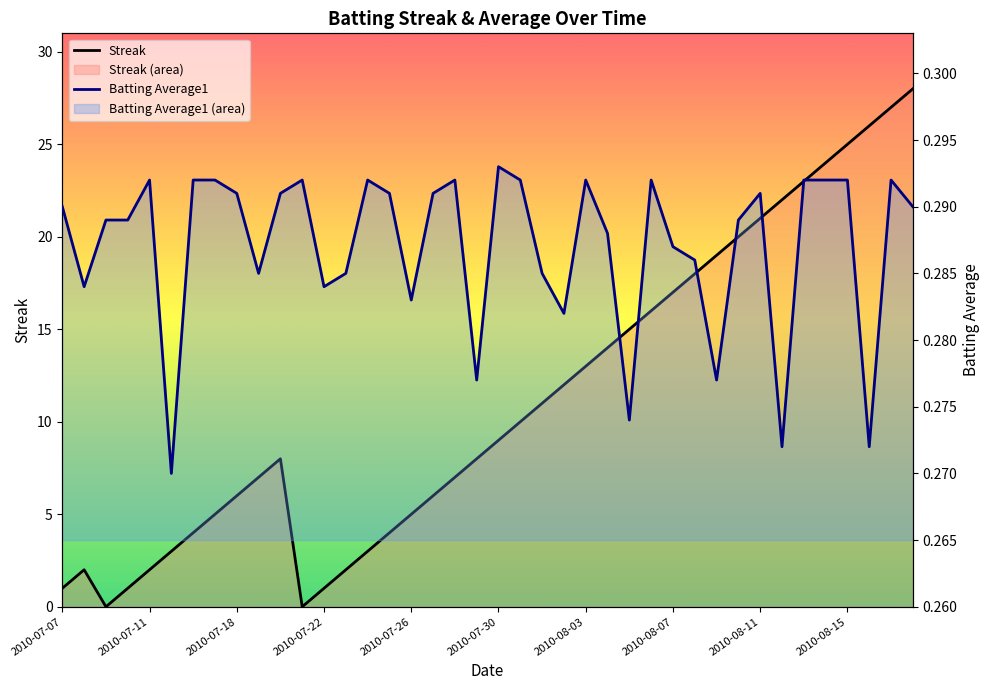

Count the Batting Average1 values in the range 0 to 1.

40